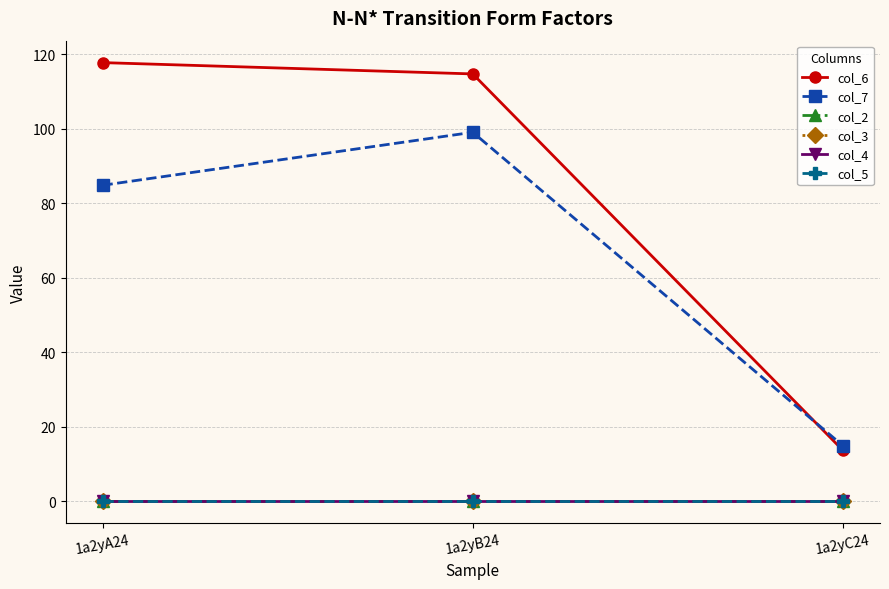

Where is col_6 nearest to the value 65?

1a2yB24